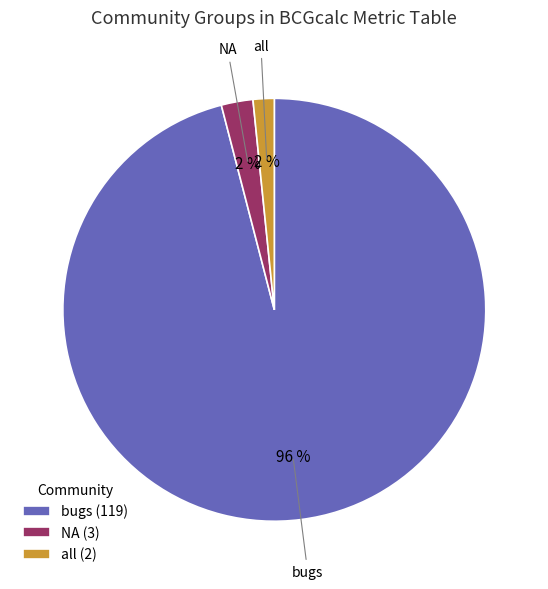

How many segments does this pie chart have?

3